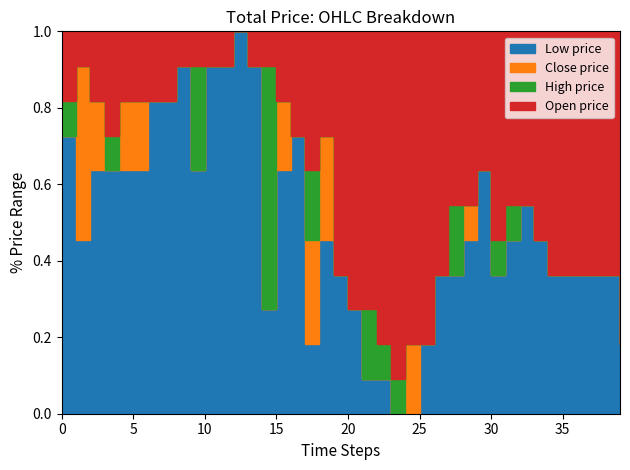

What are all the series names shown in the legend?

open, high, low, close